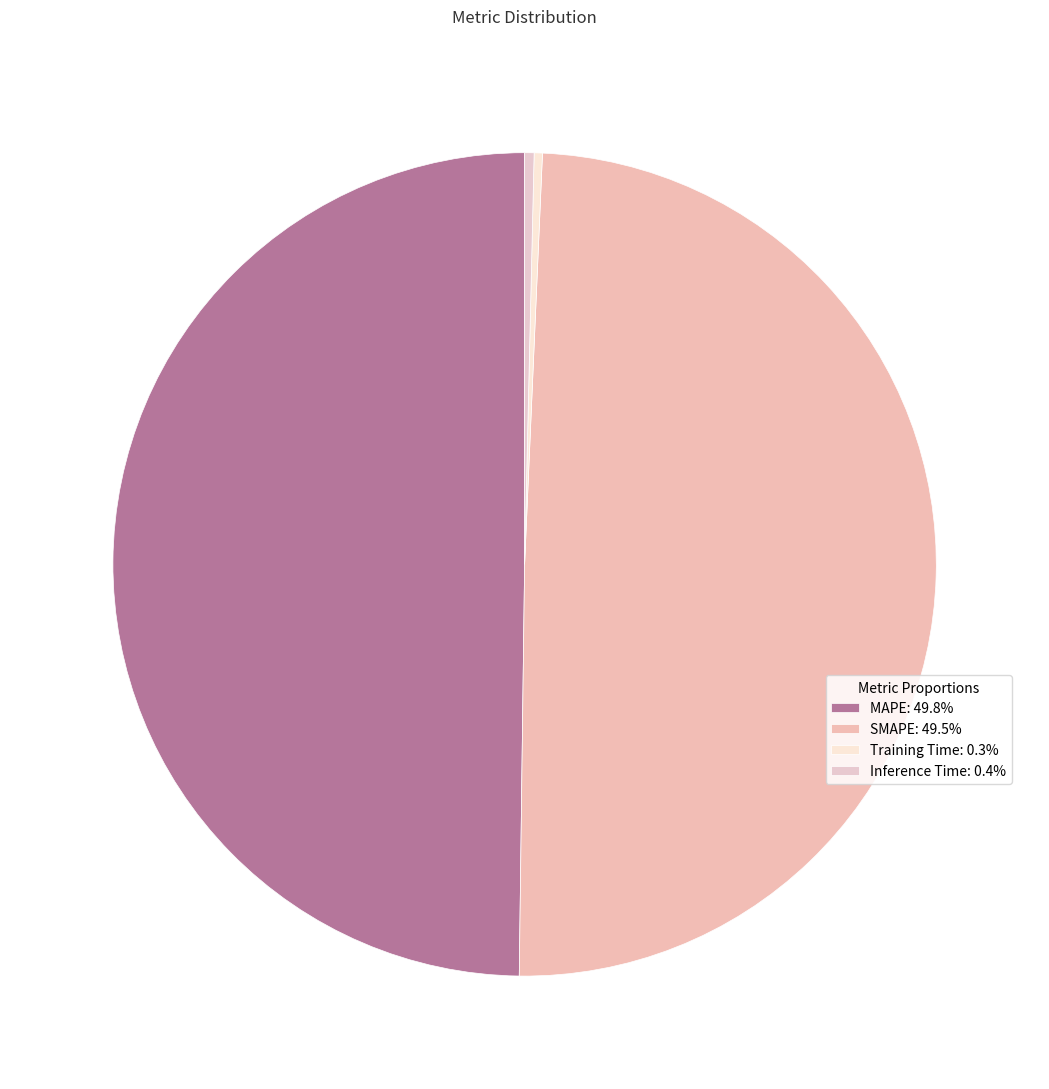

True or false: Training Time accounts for 1% of the total.

False